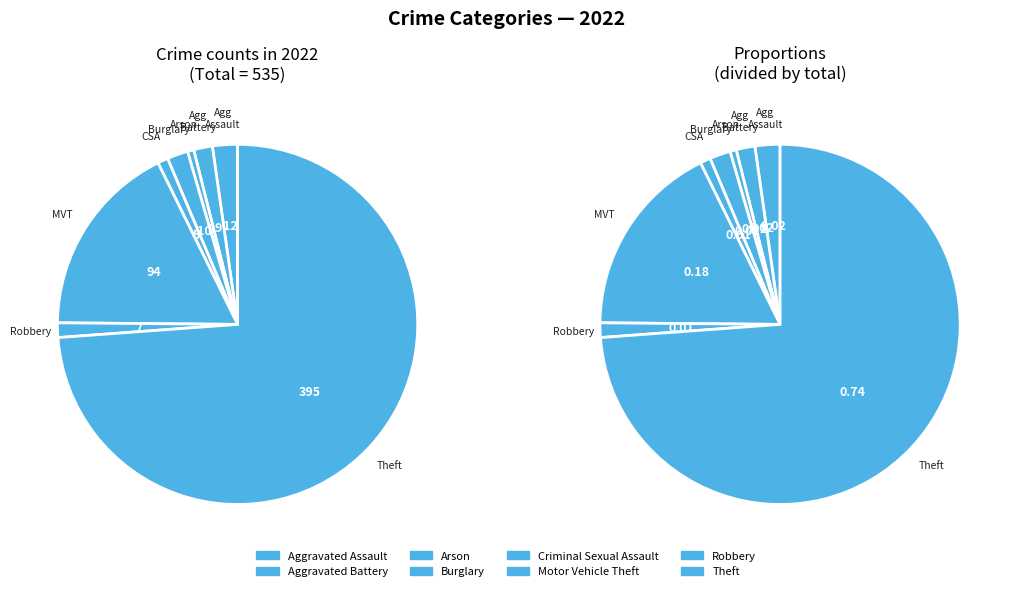

To the nearest percent, what is the difference between the largest and smallest slice percentages?

73%